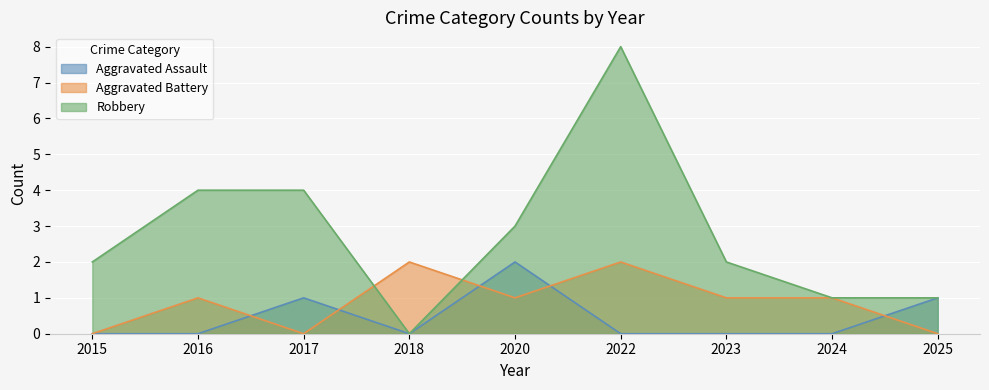

What is the value of the Robbery point at the 2nd from the left?

4